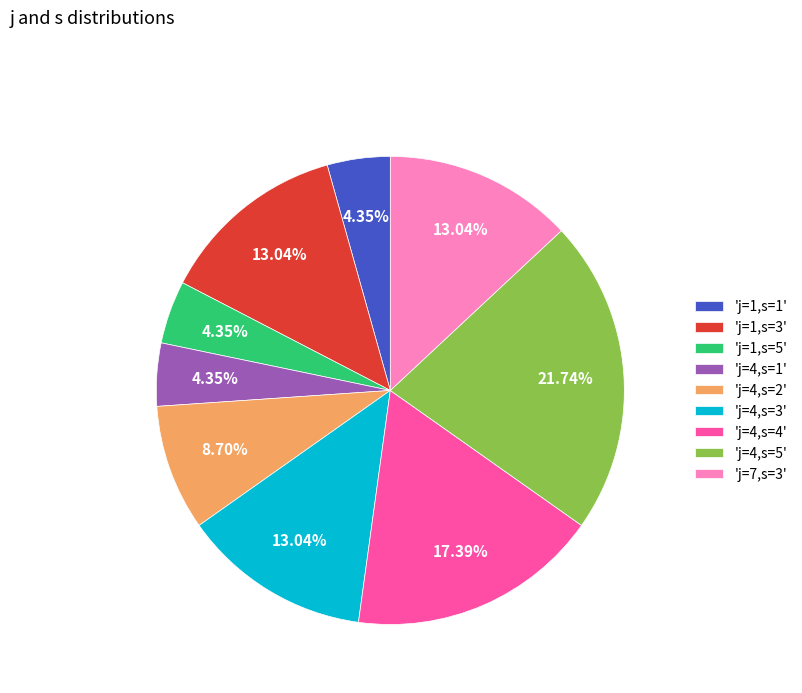

Which has a higher value, 'j=4,s=4' or 'j=1,s=1'?

'j=4,s=4'